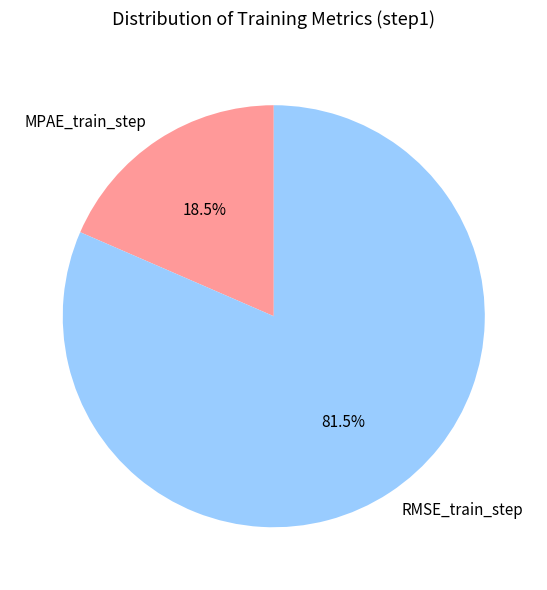

Rank the categories by value from highest to lowest.

RMSE_train_step, MPAE_train_step